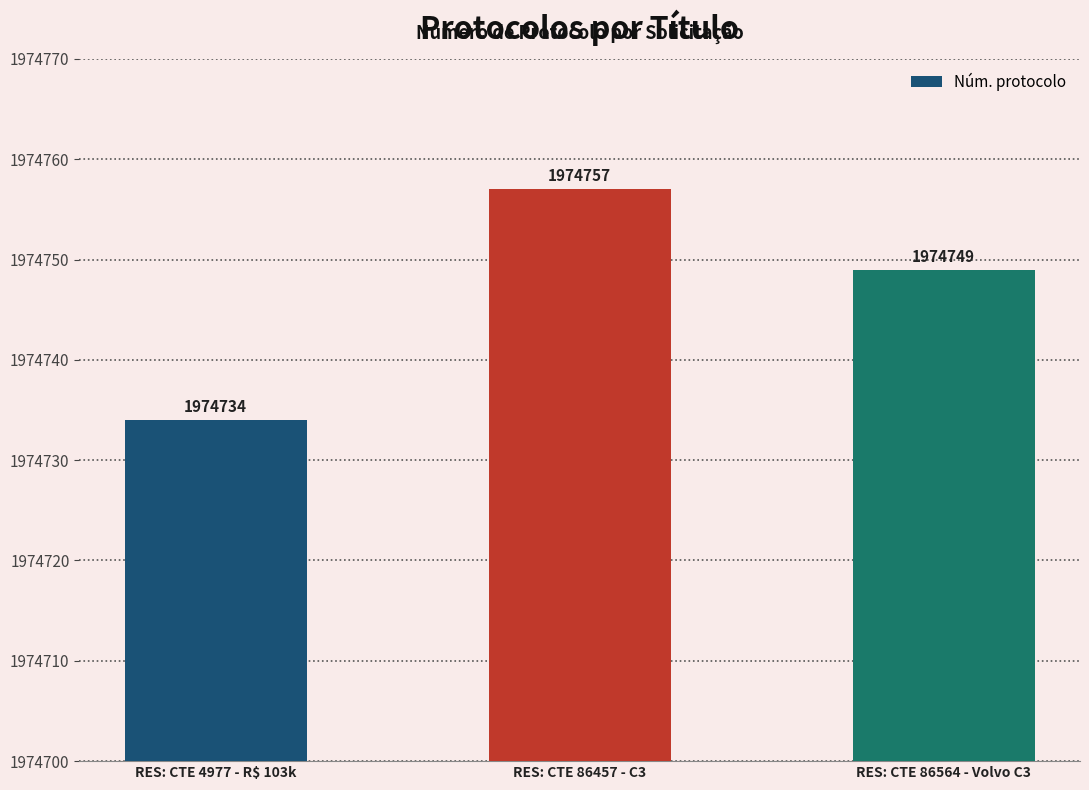

What position from the left is RES: CTE 86457 - C3?

2